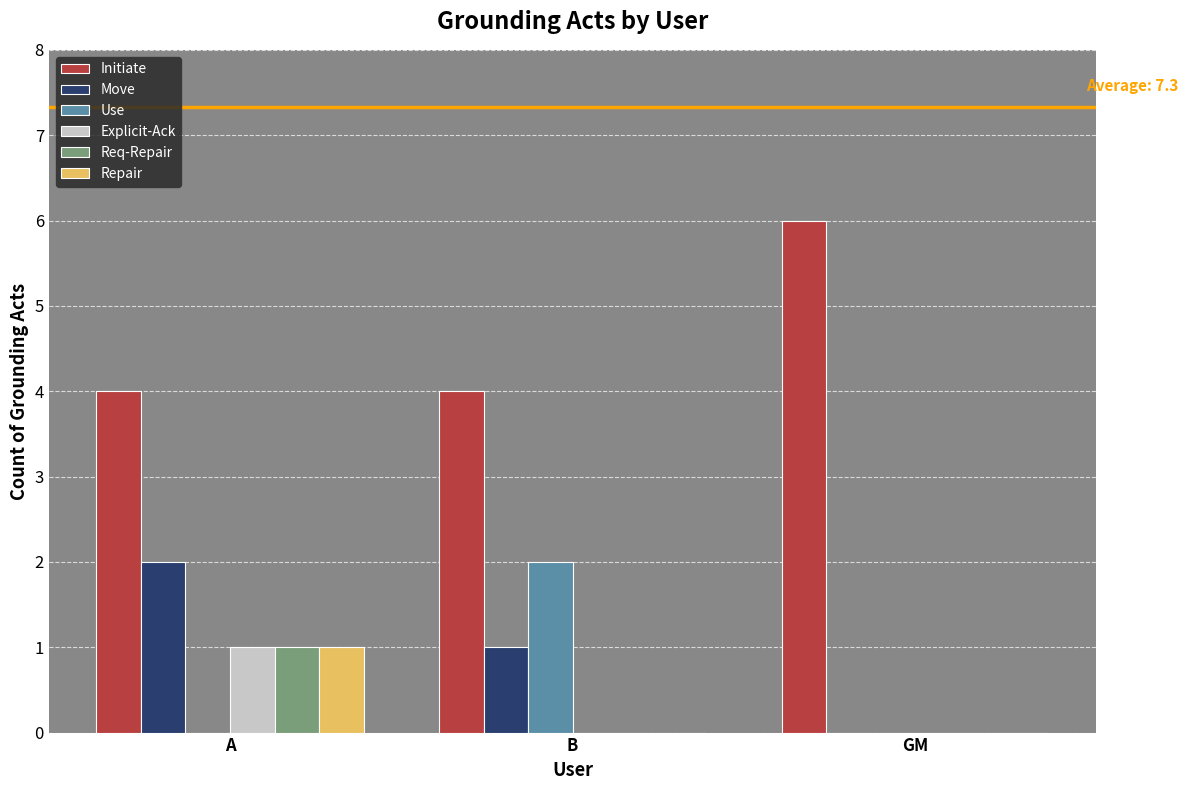

At which label does Move reach its peak?

A